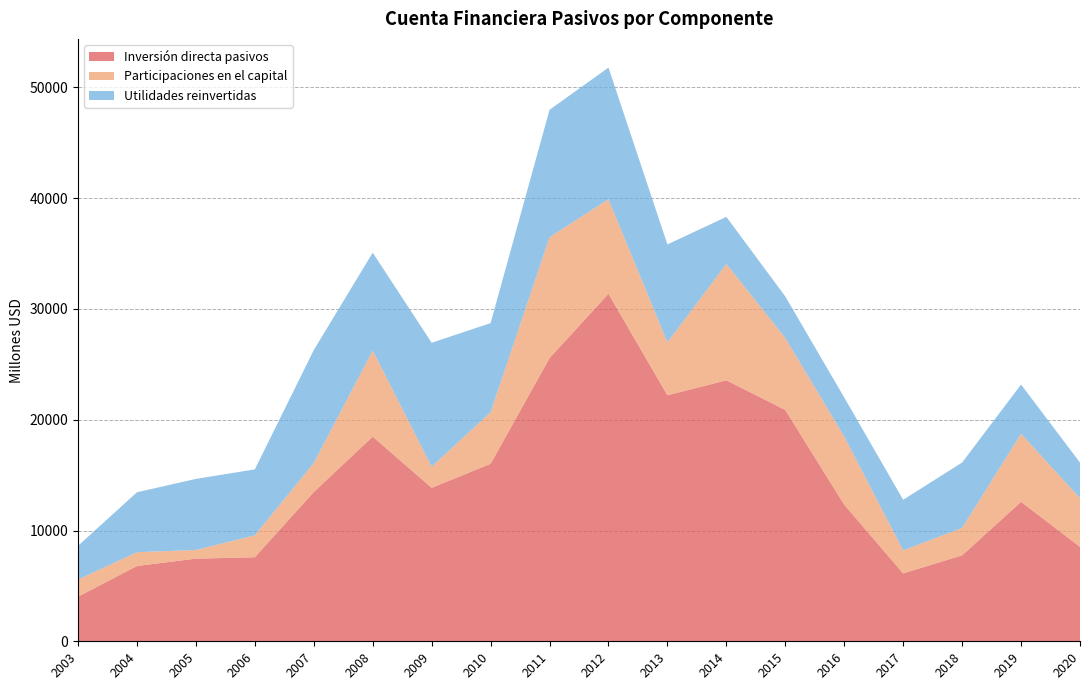

Reading left to right, extract all data points from this chart.

Inversión directa pasivos: 2003=4026	2004=6797	2005=7462	2006=7586	2007=13475	2008=18473	2009=13855	2010=16020	2011=25565	2012=31368	2013=22210	2014=23558	2015=20879	2016=12329	2017=6128	2018=7760	2019=12587	2020=8528
Participaciones en el capital: 2003=1546	2004=1243	2005=781	2006=1980	2007=2622	2008=7775	2009=1905	2010=4662	2011=10911	2012=8532	2013=4778	2014=10506	2015=6494	2016=6148	2017=2075	2018=2476	2019=6145	2020=4391
Utilidades reinvertidas: 2003=3048	2004=5411	2005=6415	2006=5952	2007=10192	2008=8829	2009=11187	2010=8040	2011=11499	2012=11887	2013=8835	2014=4246	2015=3753	2016=3527	2017=4568	2018=5900	2019=4444	2020=3212